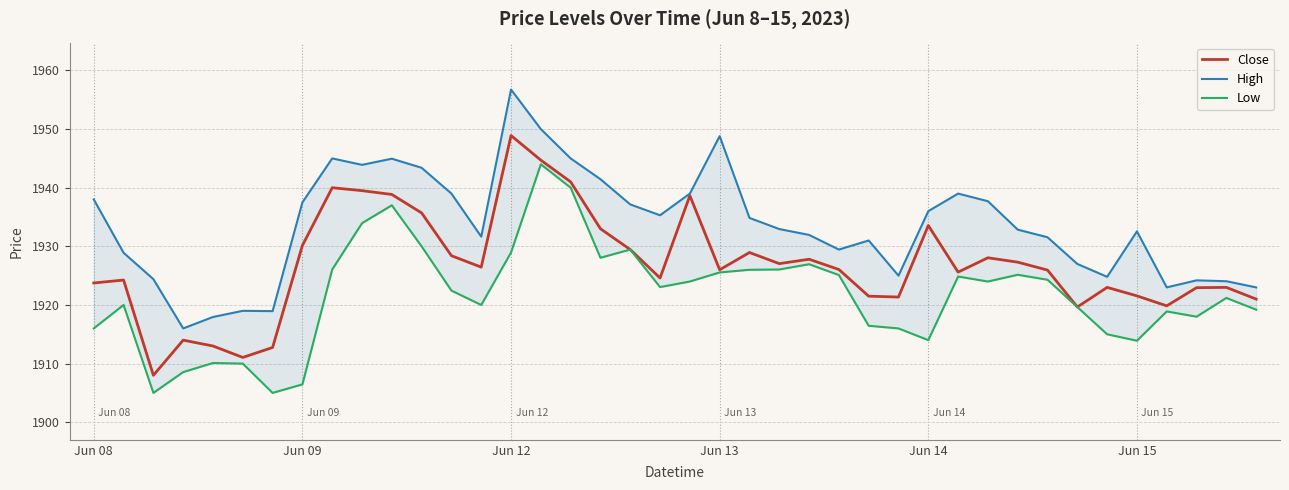

Reading right to left, extract all data points from this chart.

Close: 1921.0	1923.0	1923.0	1919.8	1921.5	1923.0	1919.7	1926.0	1927.3	1928.0	1925.6	1933.5	1921.3	1921.5	1926.0	1927.8	1927.0	1929.0	1926.0	1938.7	1924.6	1929.5	1933.0	1941.0	1944.7	1948.9	1926.5	1928.4	1935.7	1938.8	1939.5	1940.0	1930.2	1912.8	1911.0	1913.0	1914.0	1908.0	1924.2	1923.8
High: 1923.0	1924.0	1924.2	1923.0	1932.5	1924.8	1927.0	1931.5	1932.8	1937.7	1939.0	1936.0	1925.0	1931.0	1929.5	1932.0	1933.0	1934.8	1948.8	1939.0	1935.3	1937.2	1941.5	1945.0	1950.0	1956.8	1931.7	1939.0	1943.4	1945.0	1943.9	1945.0	1937.5	1919.0	1919.0	1918.0	1916.0	1924.4	1928.9	1938.0
Low: 1919.2	1921.2	1918.0	1918.9	1913.9	1915.0	1919.7	1924.3	1925.2	1924.0	1924.8	1914.0	1916.0	1916.5	1925.1	1927.0	1926.0	1926.0	1925.5	1924.0	1923.0	1929.5	1928.0	1940.0	1944.0	1929.0	1920.0	1922.5	1930.0	1937.0	1934.0	1926.0	1906.5	1905.0	1910.0	1910.1	1908.5	1905.0	1920.0	1916.0